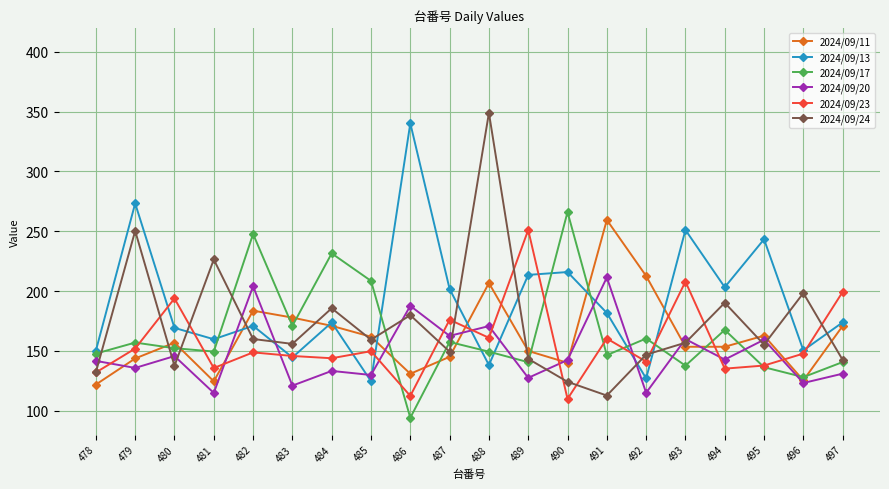

At which category does 2024/09/23 reach its first local peak?

480